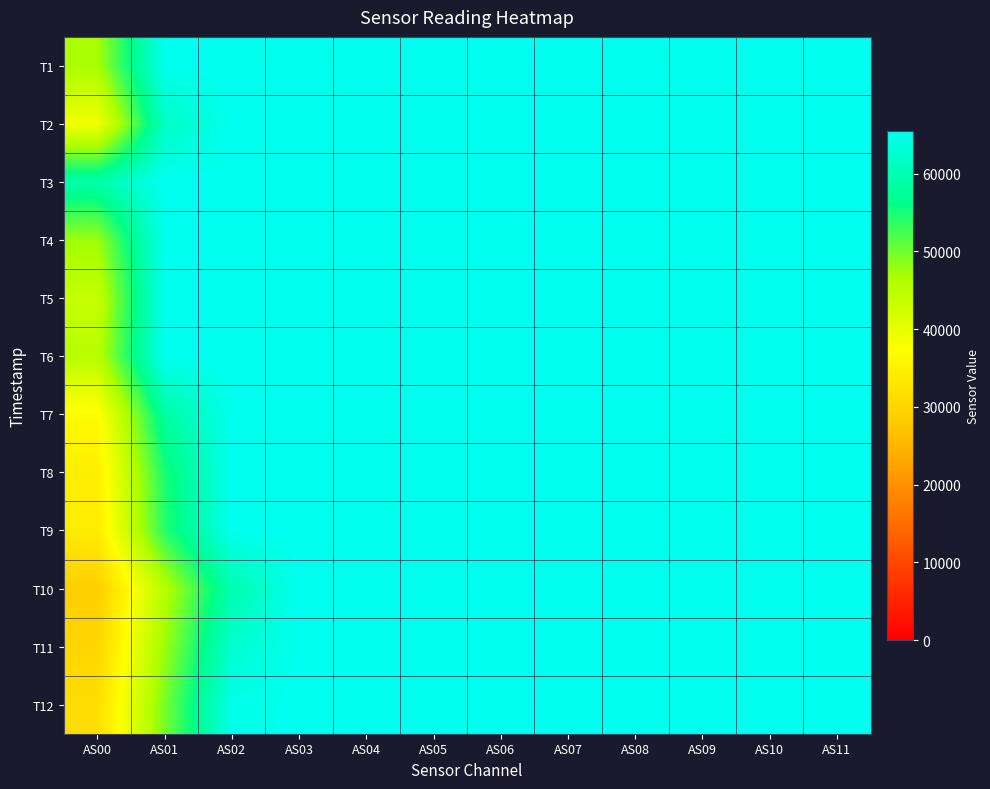

What is the total value across all series at AS02?

776765